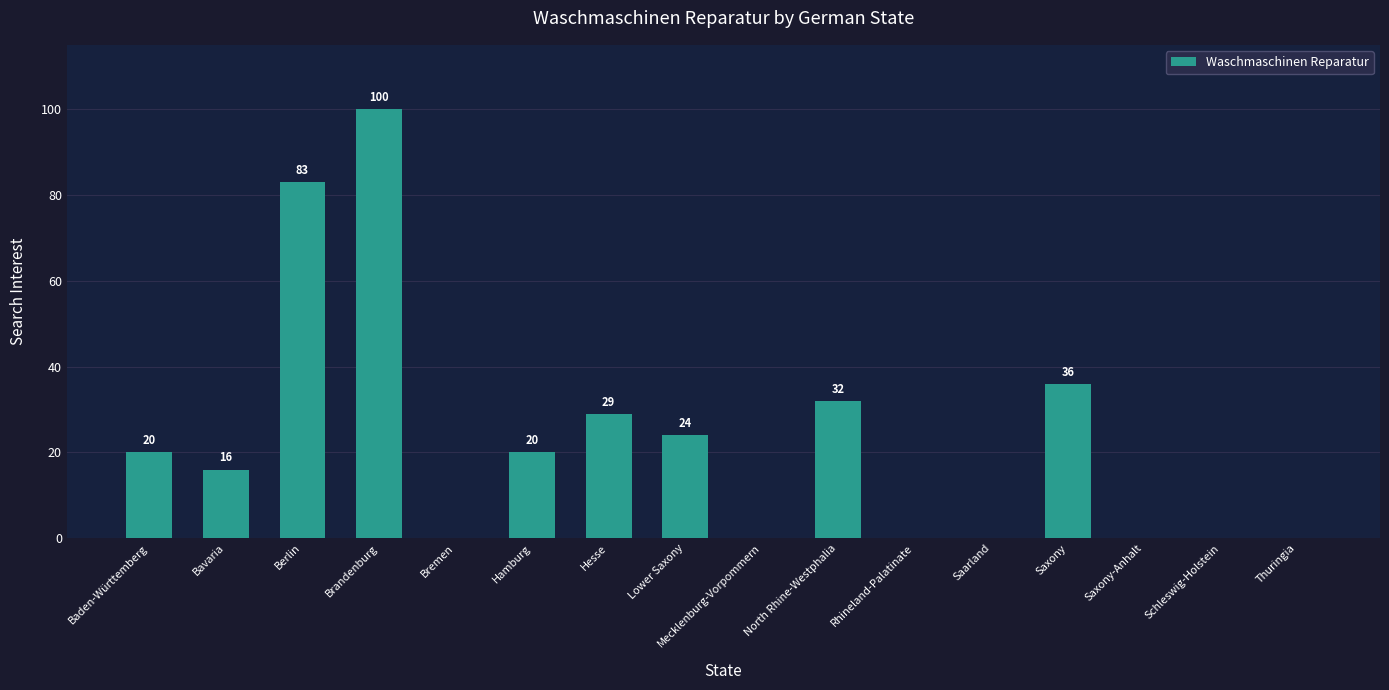

The value at Brandenburg is 137. True or false?

False